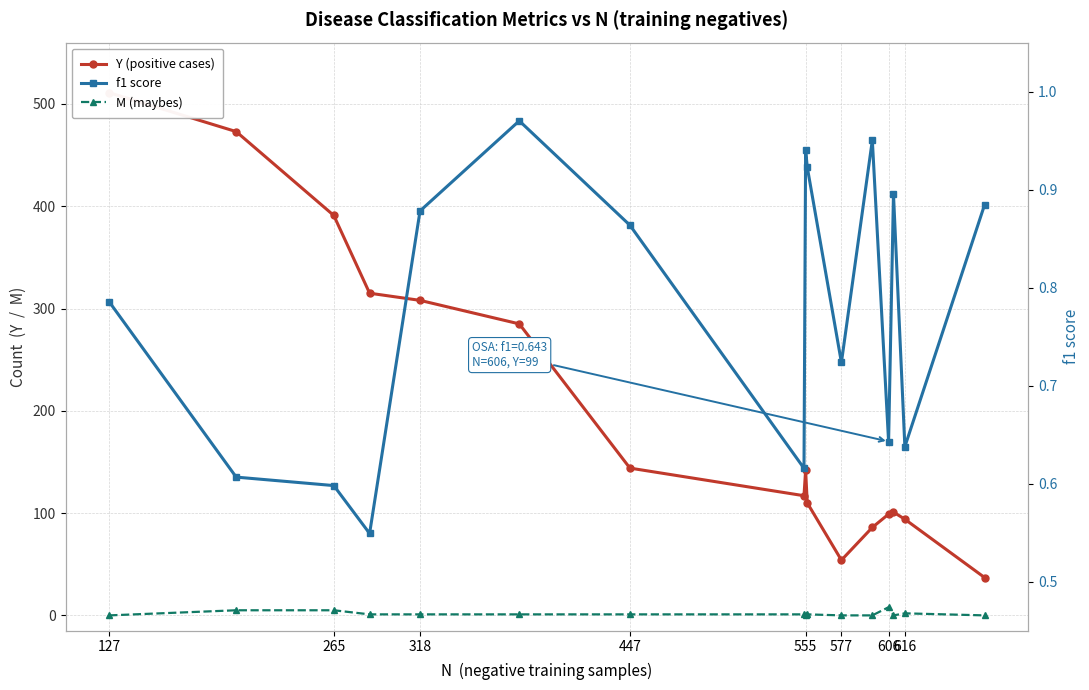

What are all the series names shown in the legend?

Y (positive cases), M (maybes), f1 score